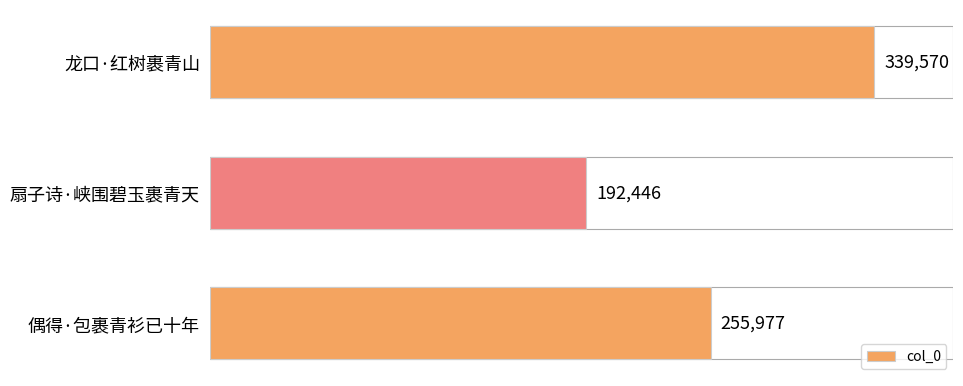

What is the smallest value displayed?

192446